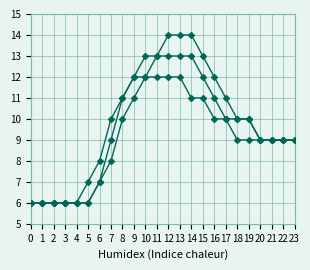

Is this an area chart (filled region under the line)?

No